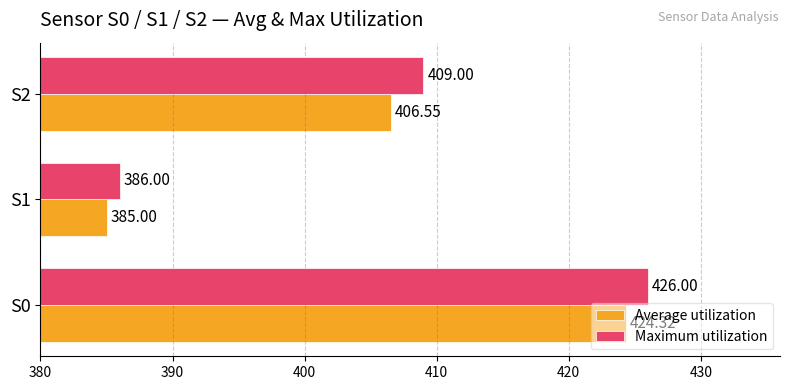

How many values in the Average utilization series are below 406?

1